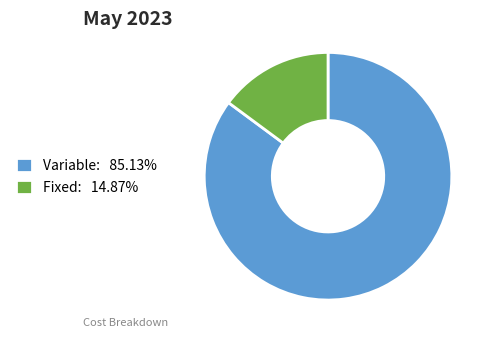

Approximately how many times larger is the value at Variable: 85.13% compared to Fixed: 14.87%?

5.7